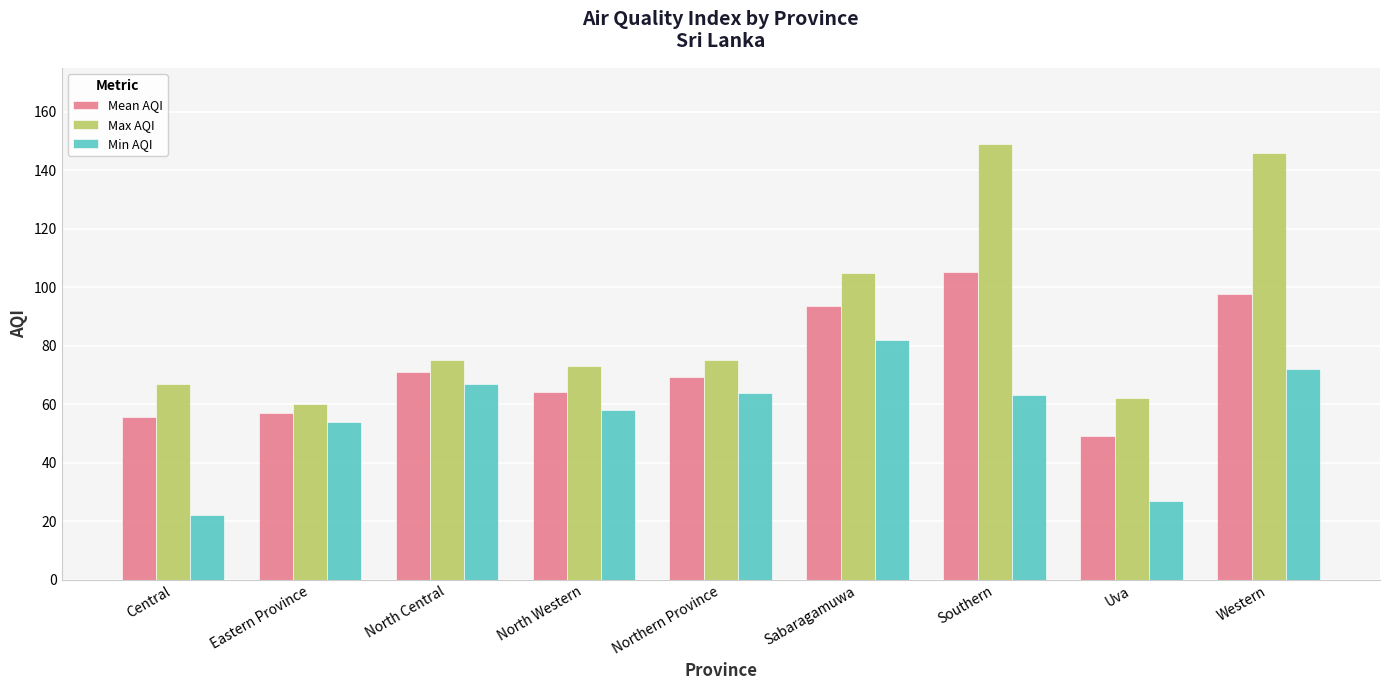

What is the sum of all Min AQI values?

509.0